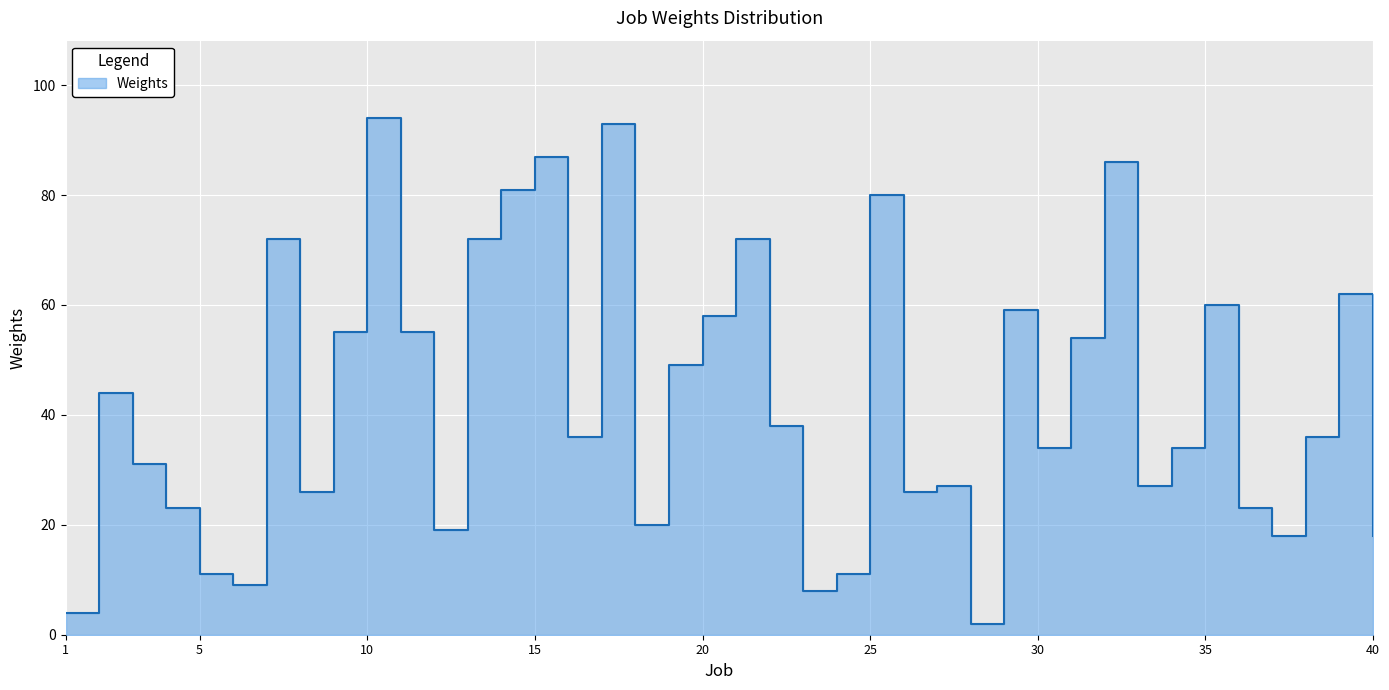

What is the ratio of the value at 16 to the value at 37?

2.0